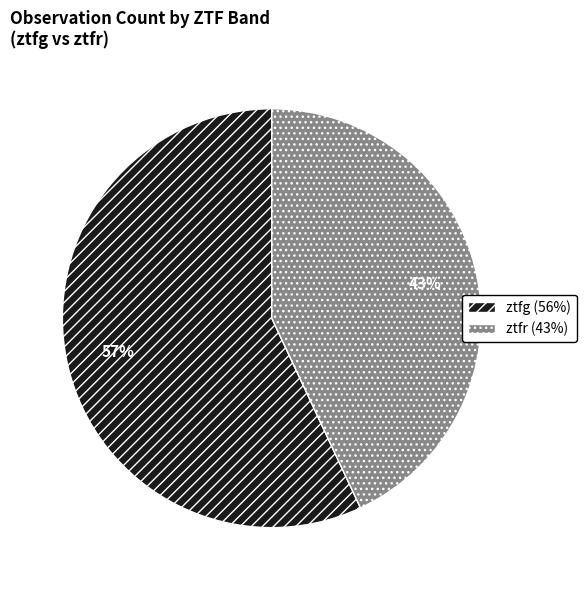

Do ztfg and ztfr together represent more than half of the pie?

Yes